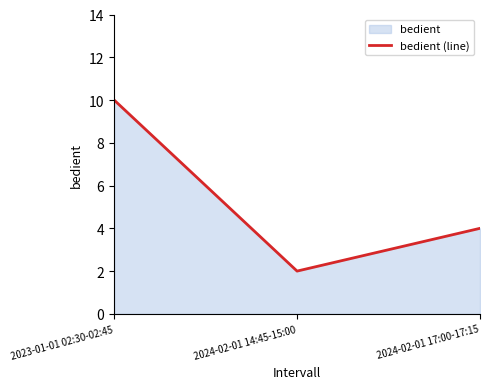

At which label is the value closest to 6?

2024-02-01 17:00-17:15